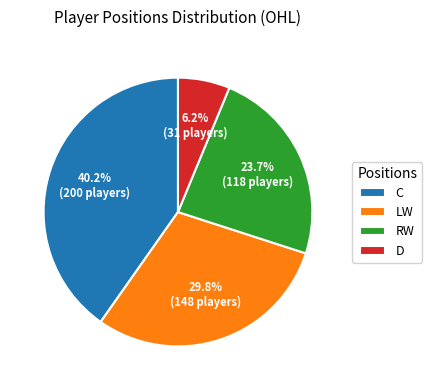

Which has a higher value, D or LW?

LW